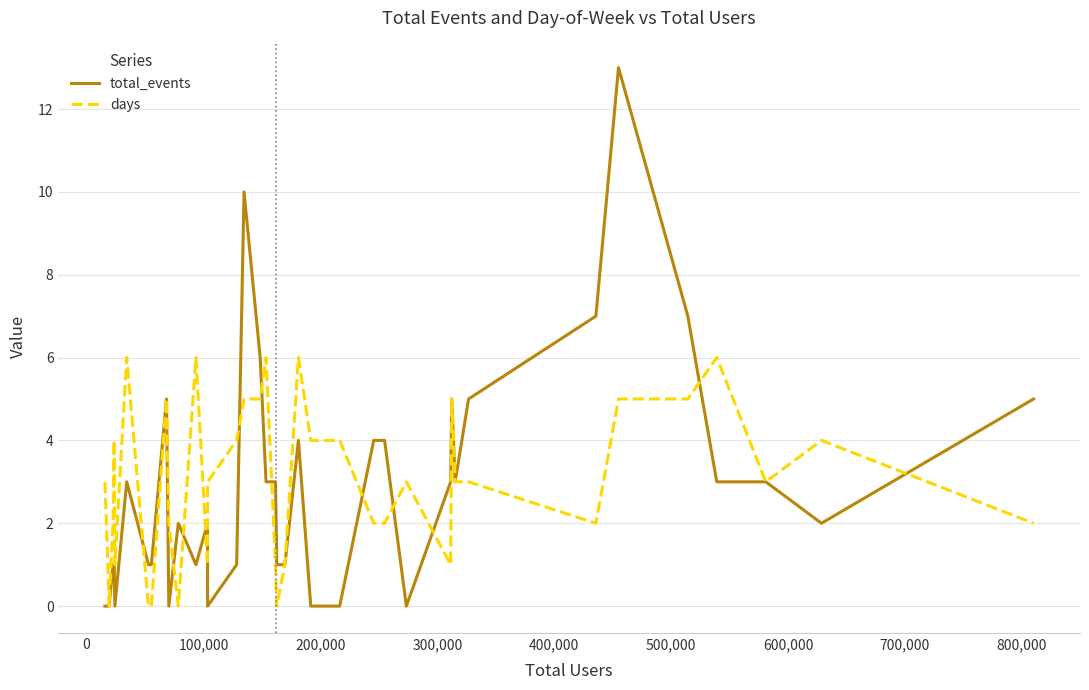

What is the maximum value shown in the chart?

13